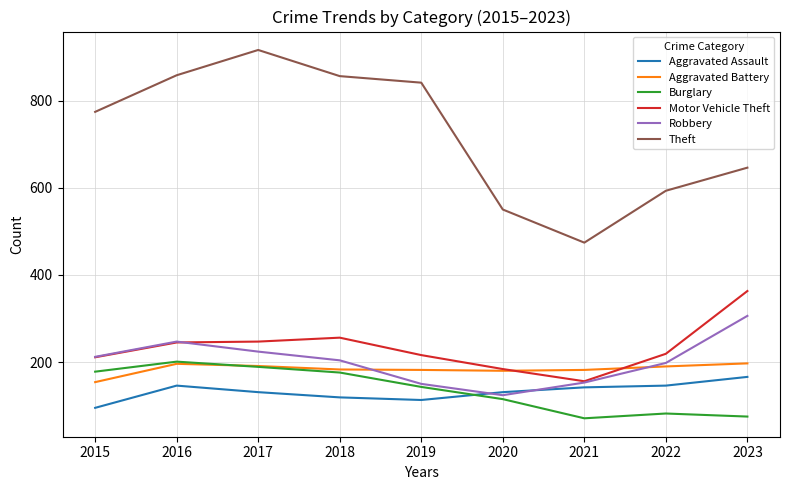

What is the difference between the maximum and second lowest values in the Burglary series?

126